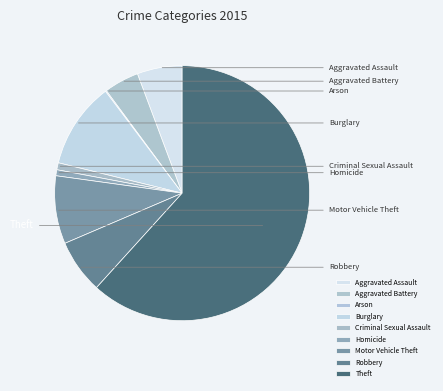

Does Theft represent more than half of the total?

Yes